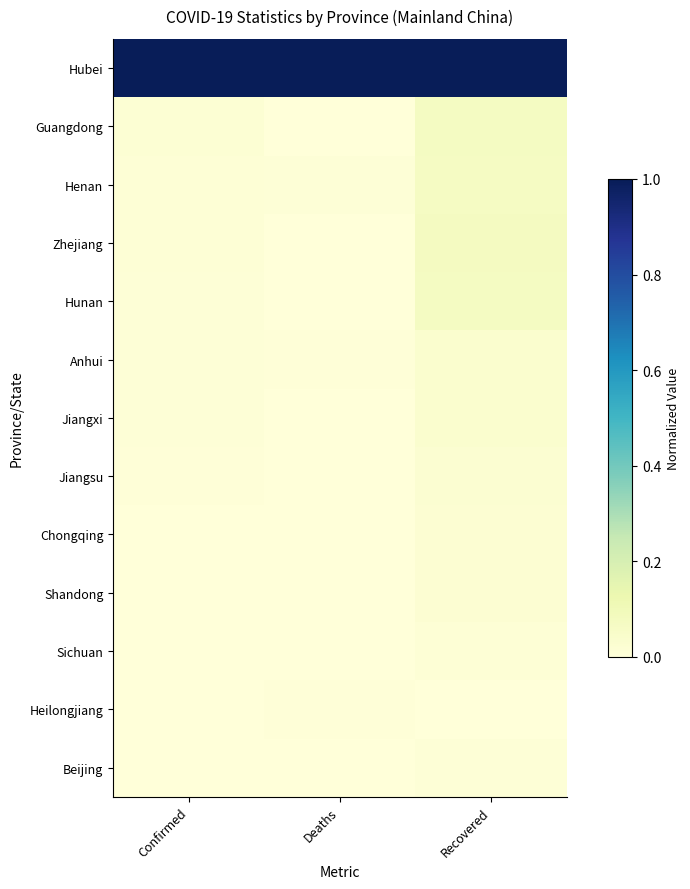

At how many categories does at least one series exceed 0?

3